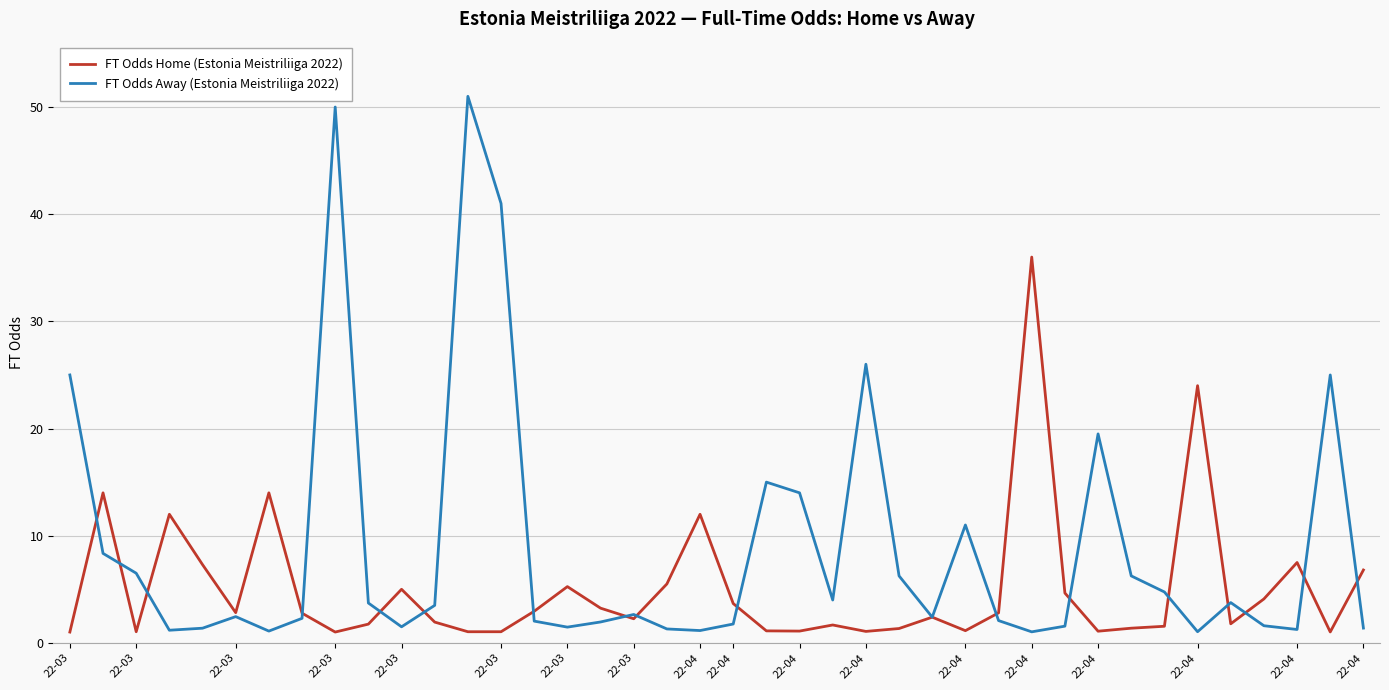

What is the maximum value shown in the chart?

51.0